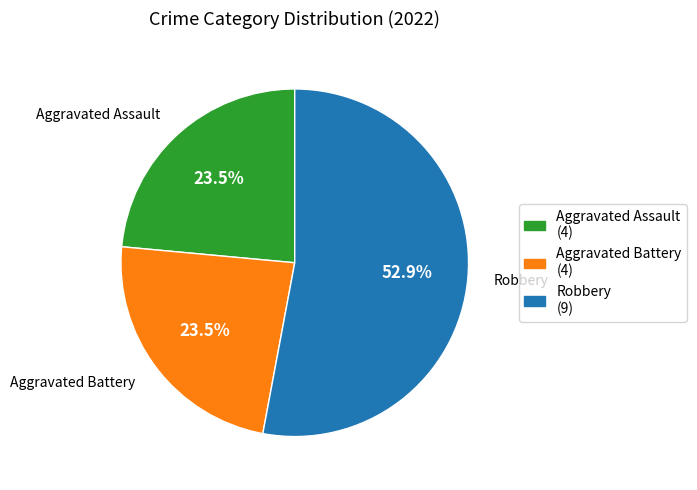

Is there any slice that represents more than half of the pie?

Yes